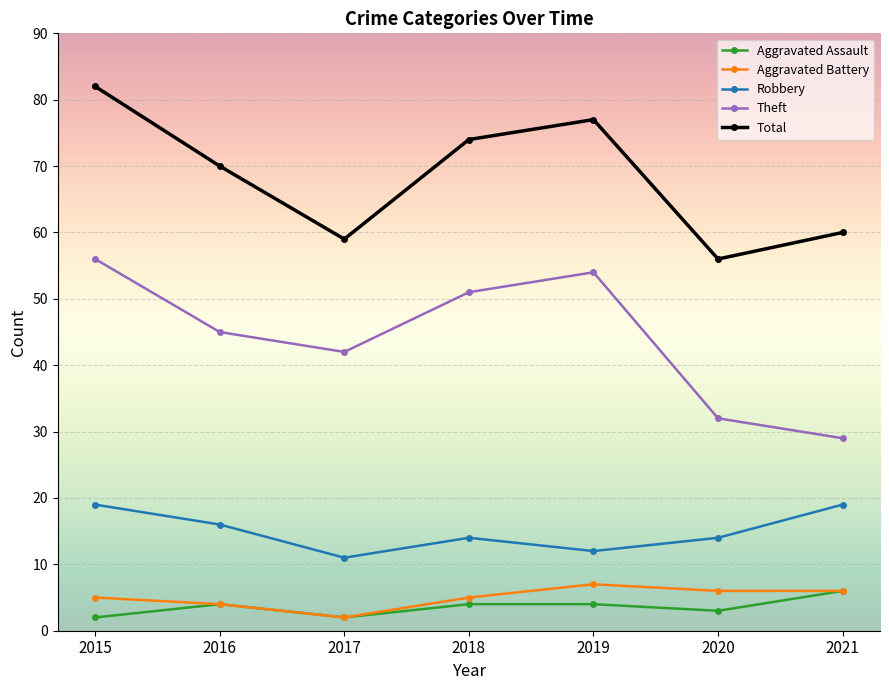

What value does the Total series have at 2018, to the nearest 10?

70